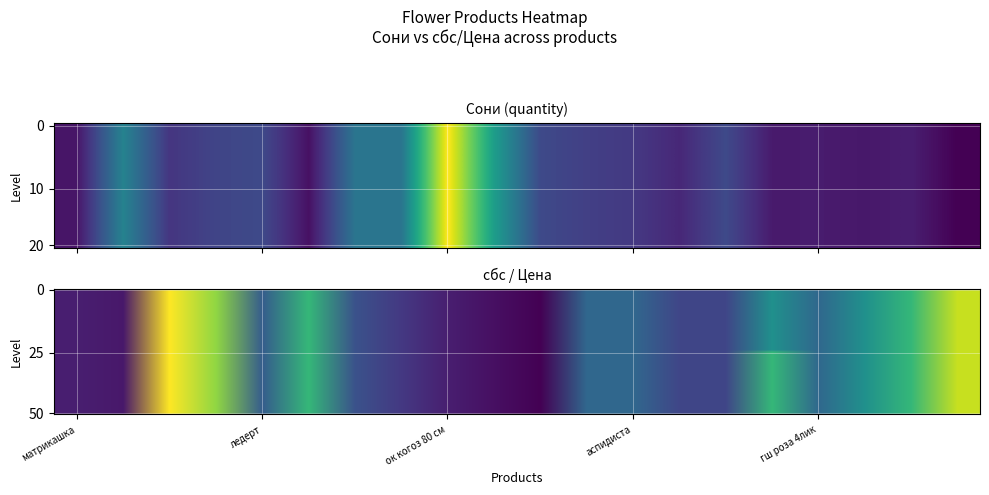

What is the total value across all series at 17?

1.1